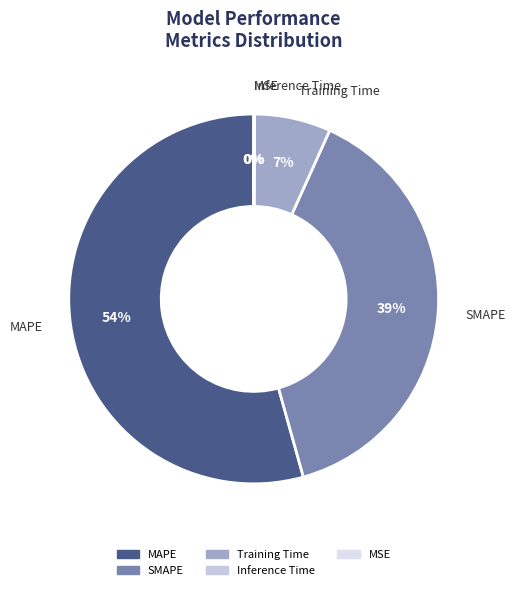

Which slice is the smallest?

MSE